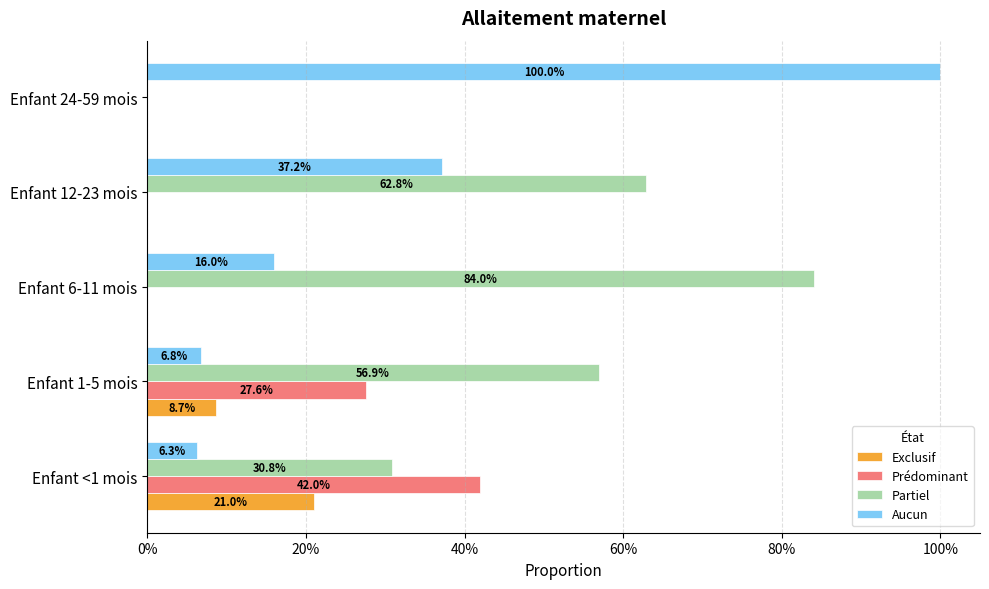

What are all the series names shown in the legend?

Exclusif, Prédominant, Partiel, Aucun